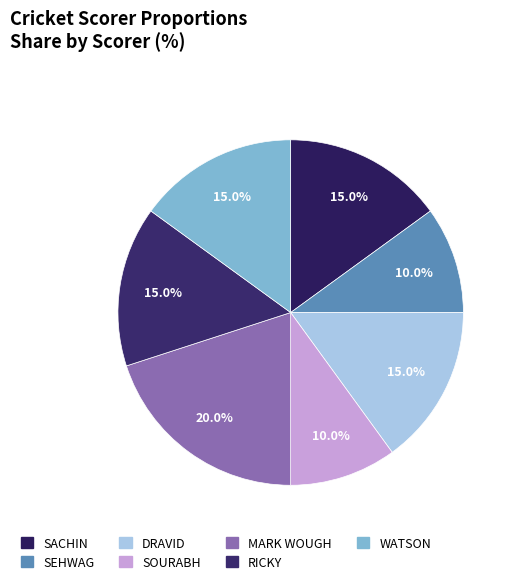

Count the number of slices in the pie.

7